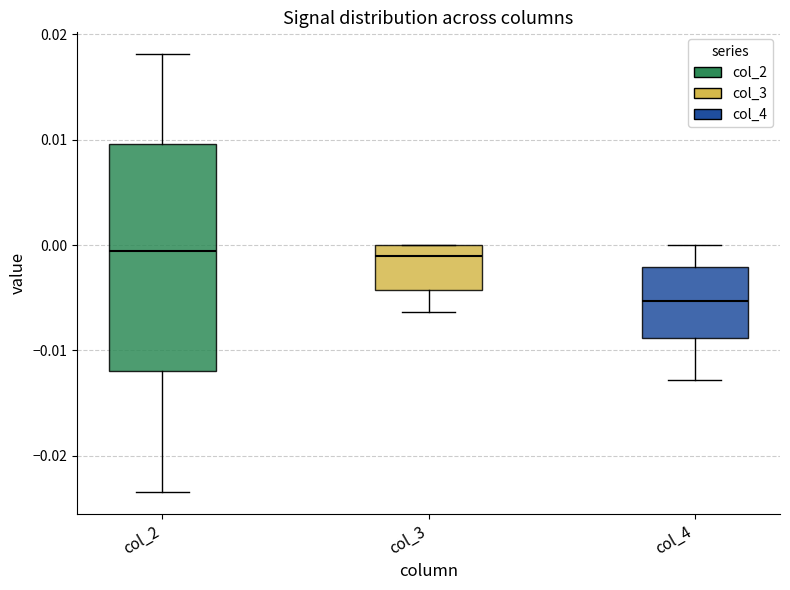

Reading left to right, transcribe this box plot: for each box, give where its median line is, the range the box spans, and where its two whiskers end, as read against the y-axis. The values are not printed on the chart, so give them approximately, as read against the axis.

col_2: median -0.001, box -0.012 to 0.010, whiskers -0.023 to 0.018
col_3: median -0.001, box -0.004 to 0.000, whiskers -0.006 to 0.000
col_4: median -0.005, box -0.009 to -0.002, whiskers -0.013 to 0.000